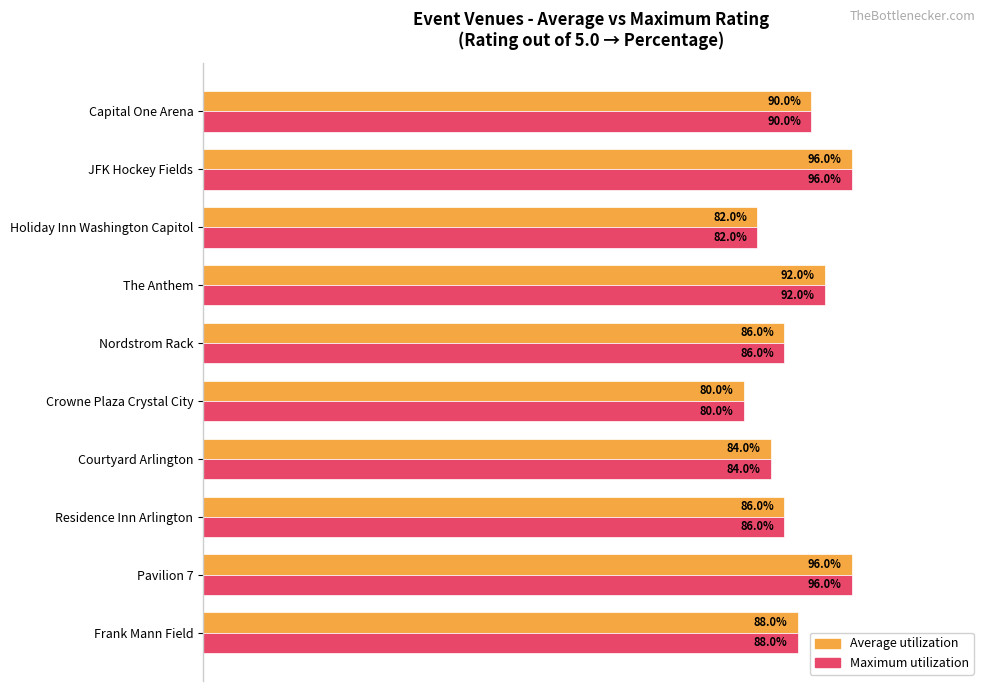

Where is Average utilization nearest to the value 88?

Frank Mann Field